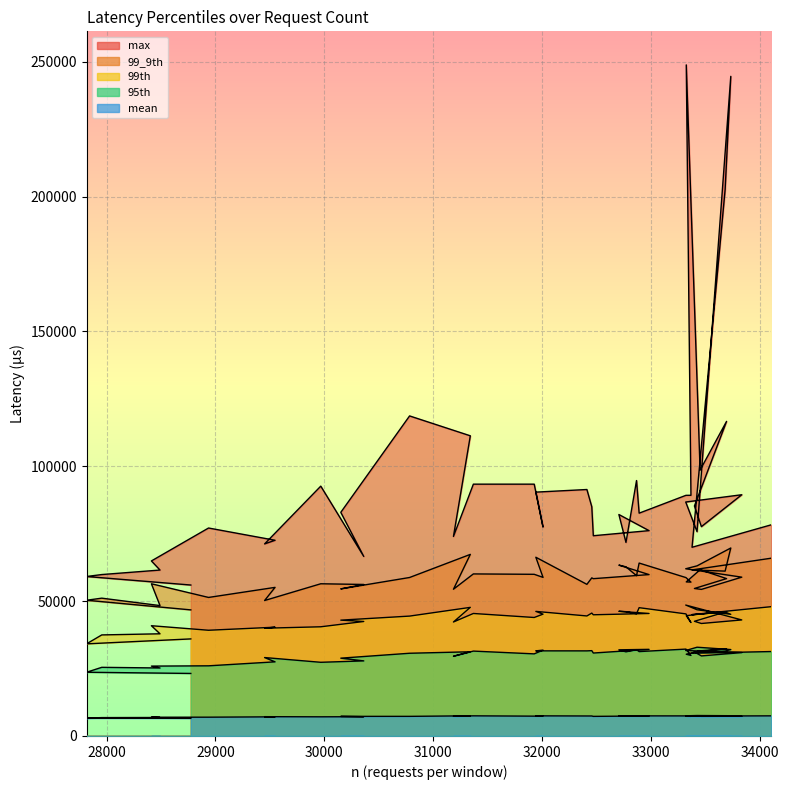

What value does the max series have at 29548?

72569